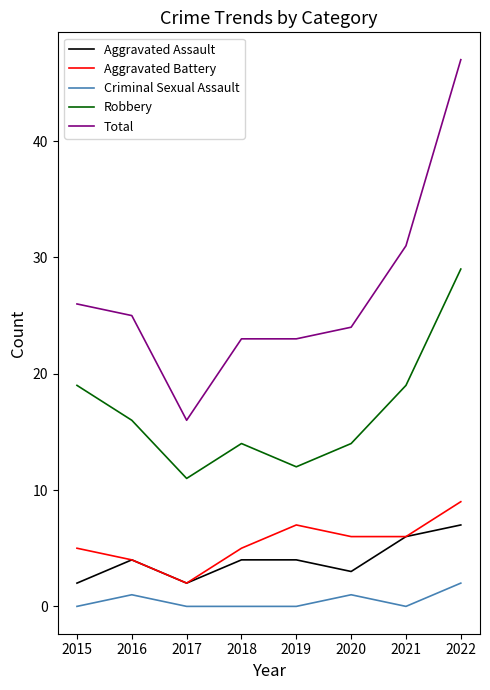

How many values in the Aggravated Battery series are below 6?

4